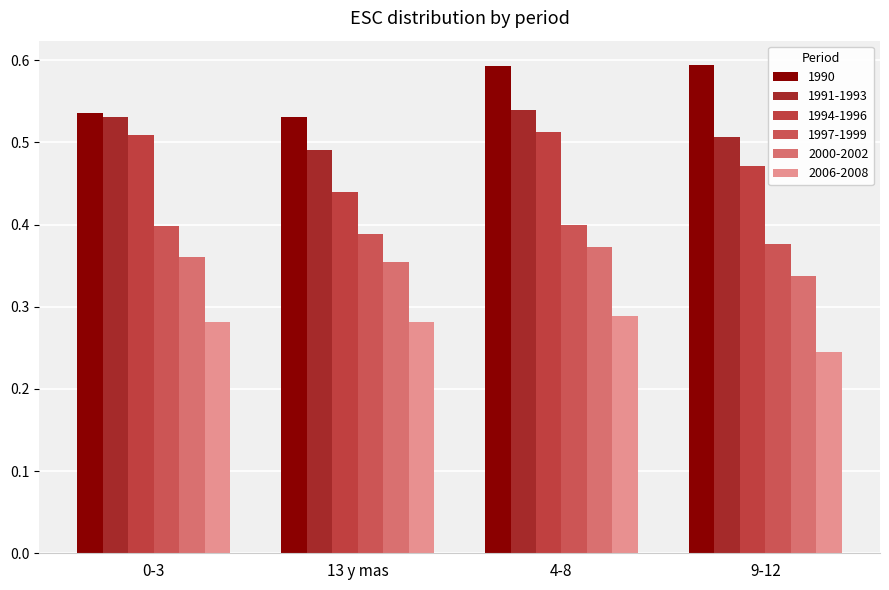

Which category has the highest value across all series?

9-12